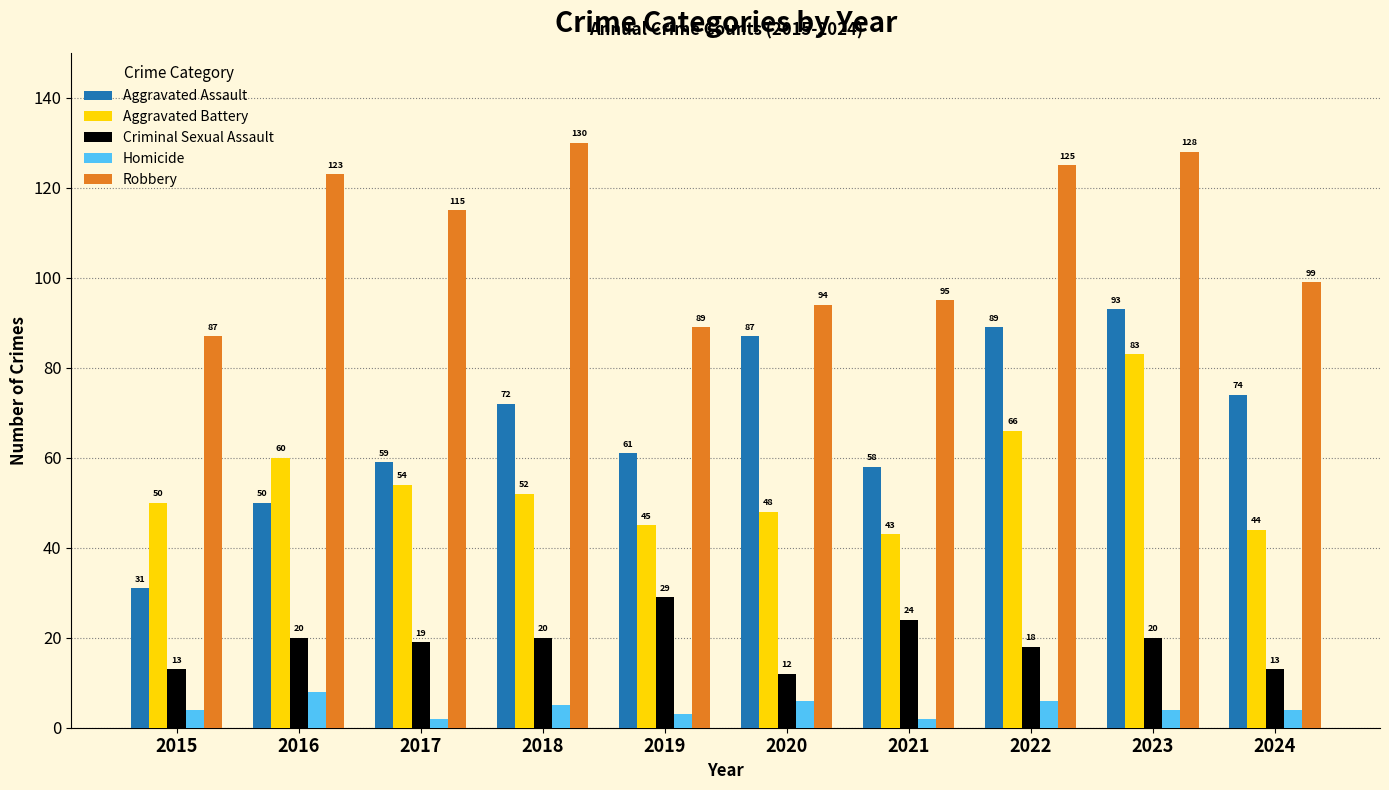

What is the sum of all Homicide values?

44